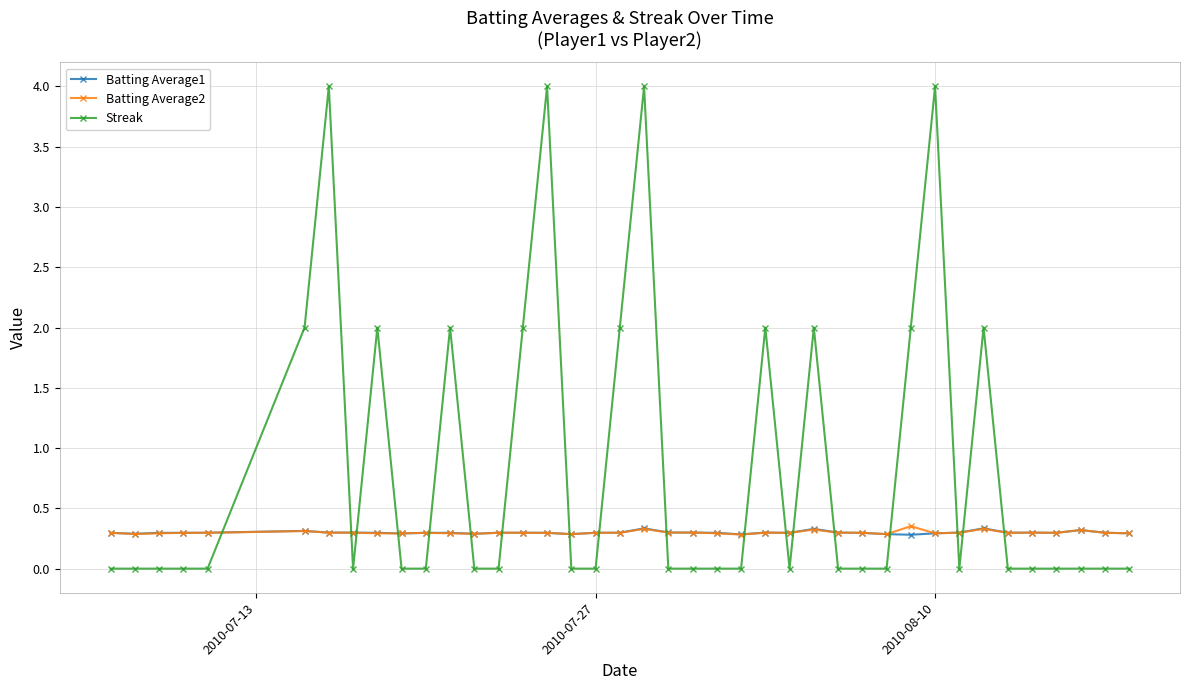

What is the value of the Streak point at the 9th from the left?

2.0